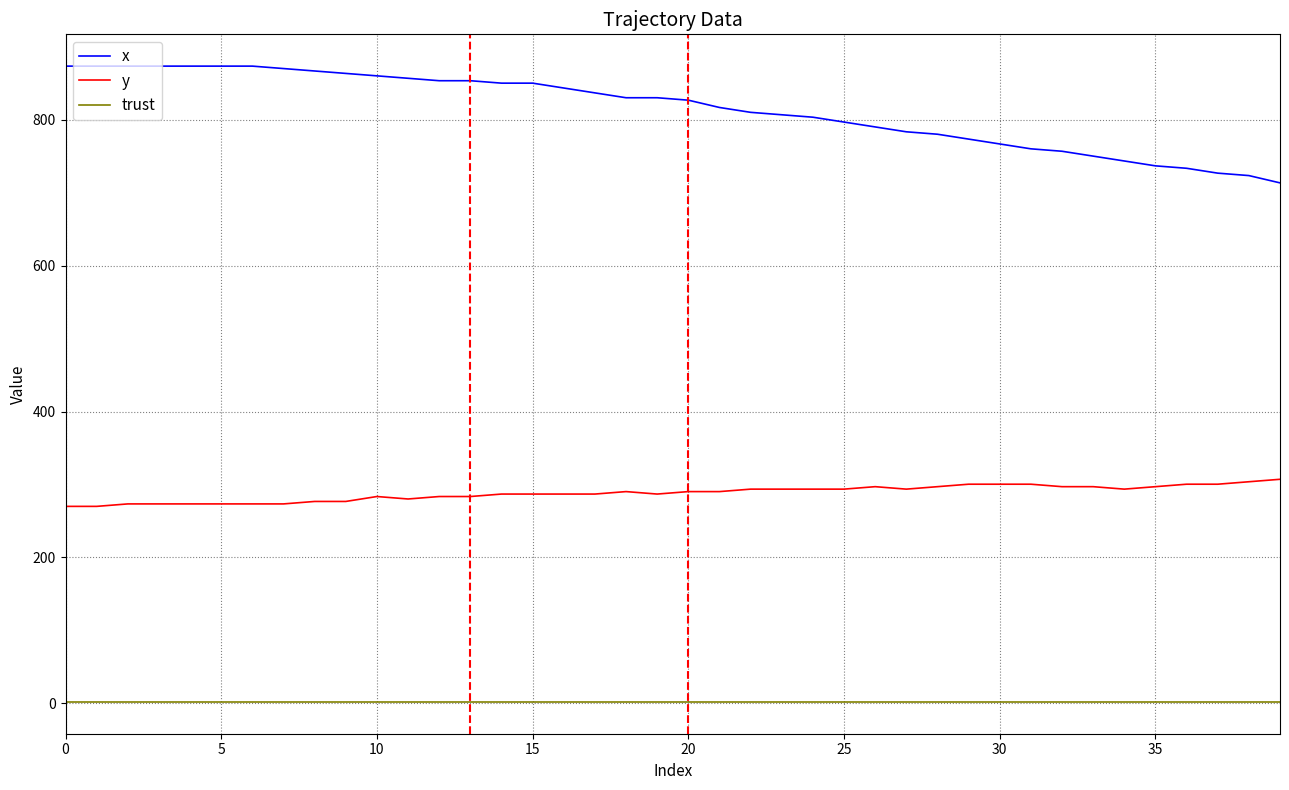

True or false: y and trust intersect in this chart.

False